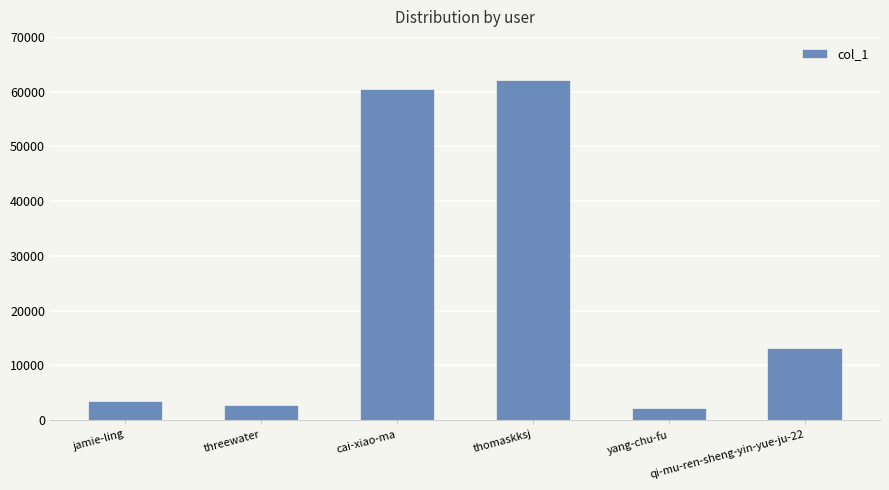

List the labels in order of value, largest first.

thomaskksj, cai-xiao-ma, qi-mu-ren-sheng-yin-yue-ju-22, jamie-ling, threewater, yang-chu-fu